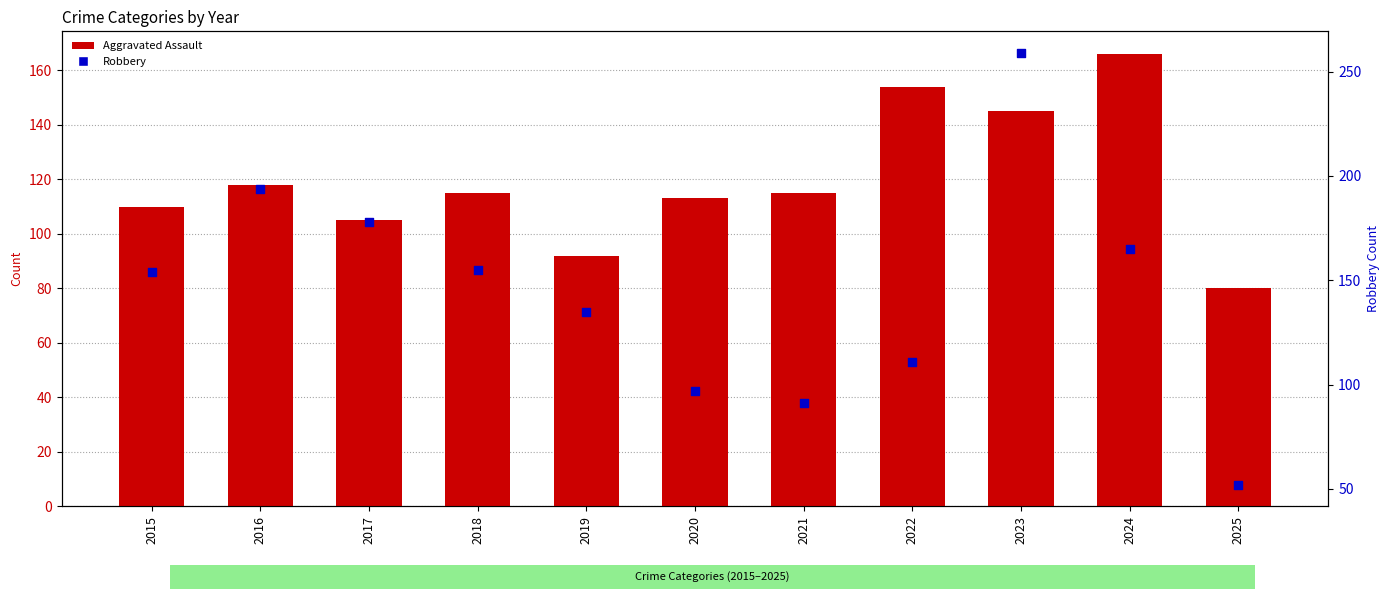

Which series reaches the maximum Y coordinate?

Robbery